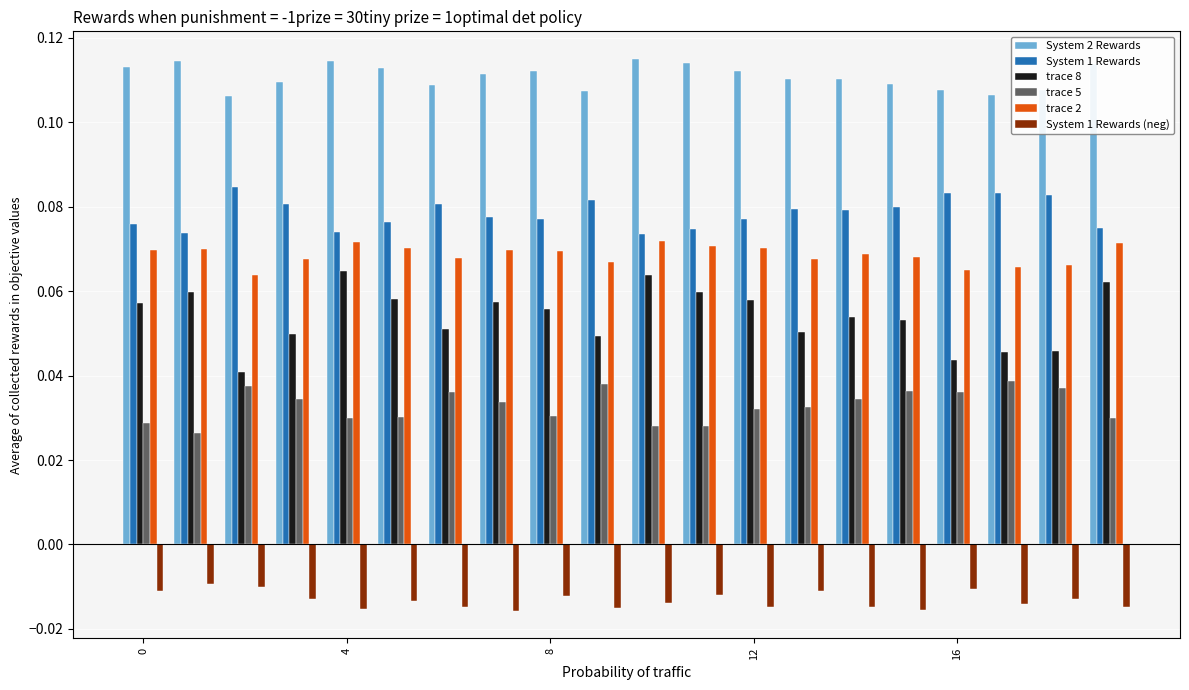

Count the number of data series in this chart.

6